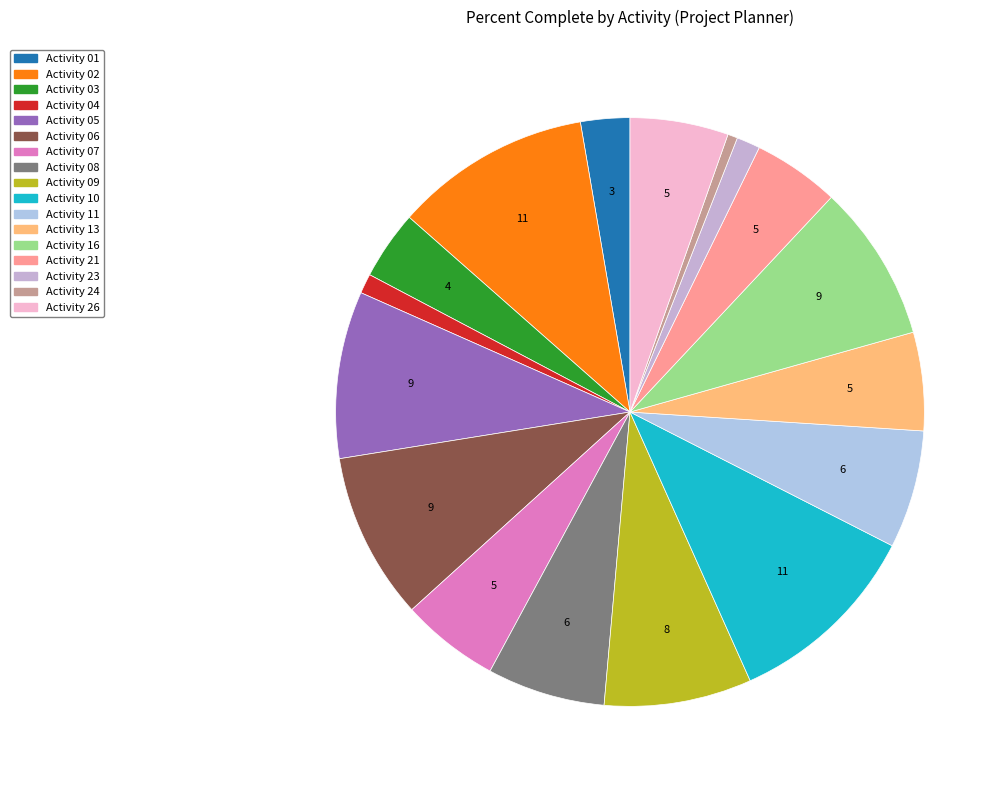

Is there a majority slice in this chart?

No